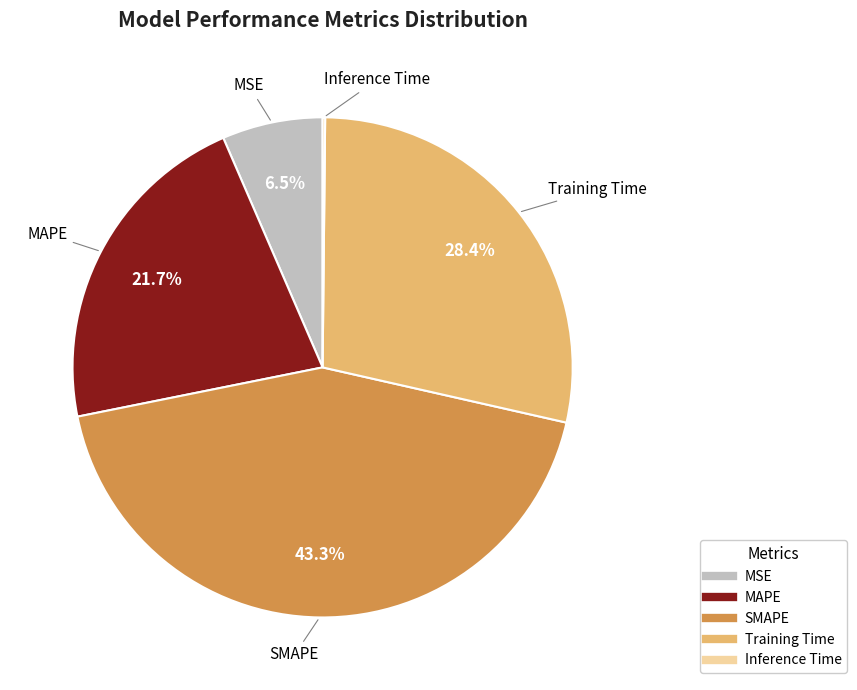

Does MAPE represent more than half of the total?

No